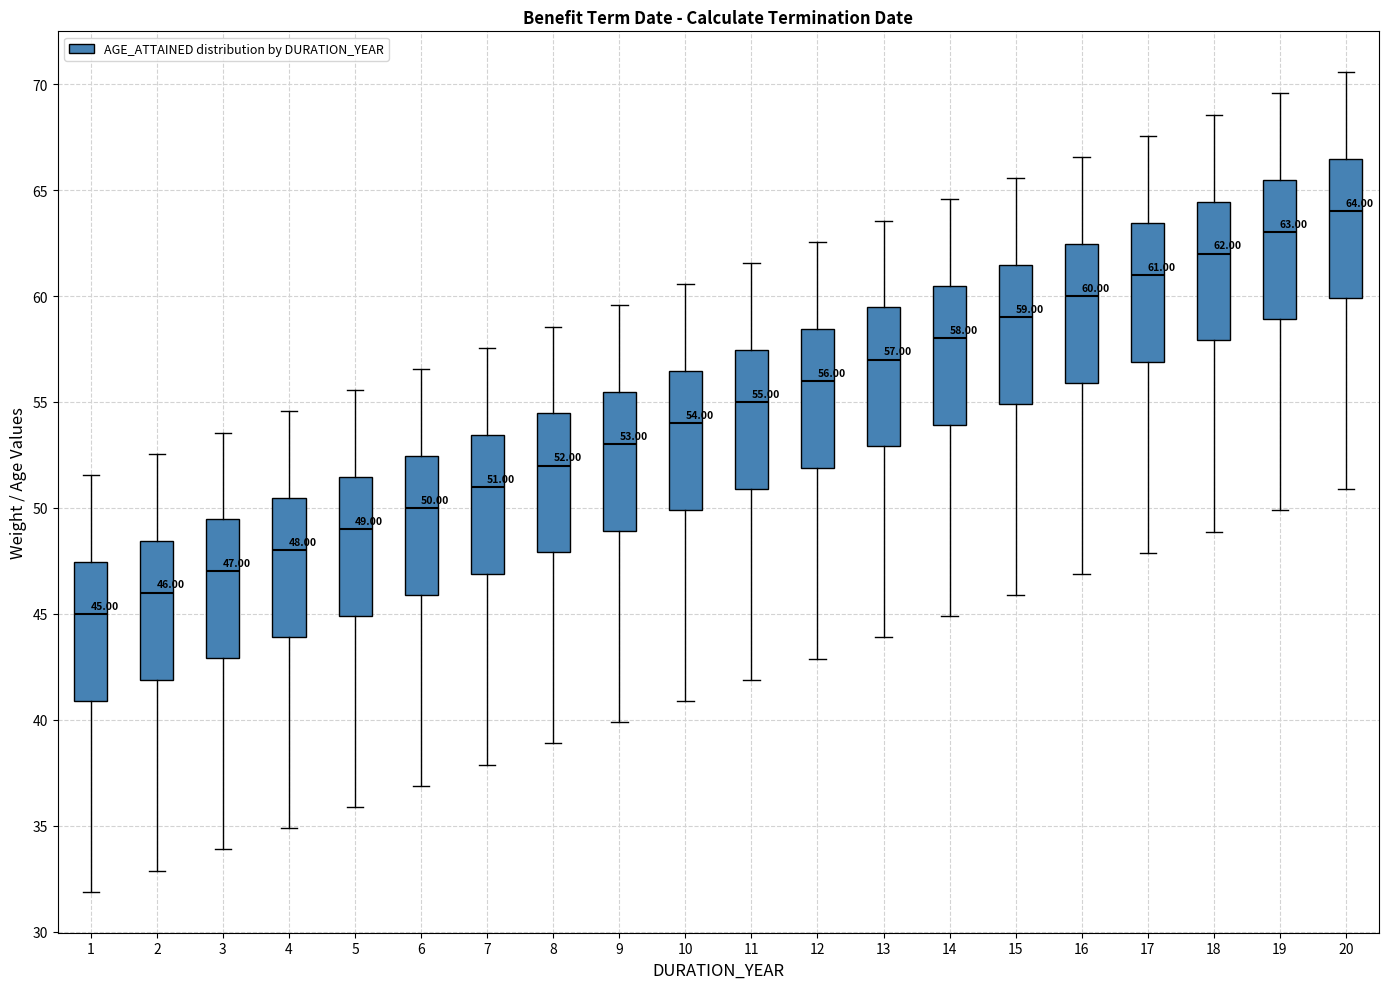

Which box's median line is the highest?

20